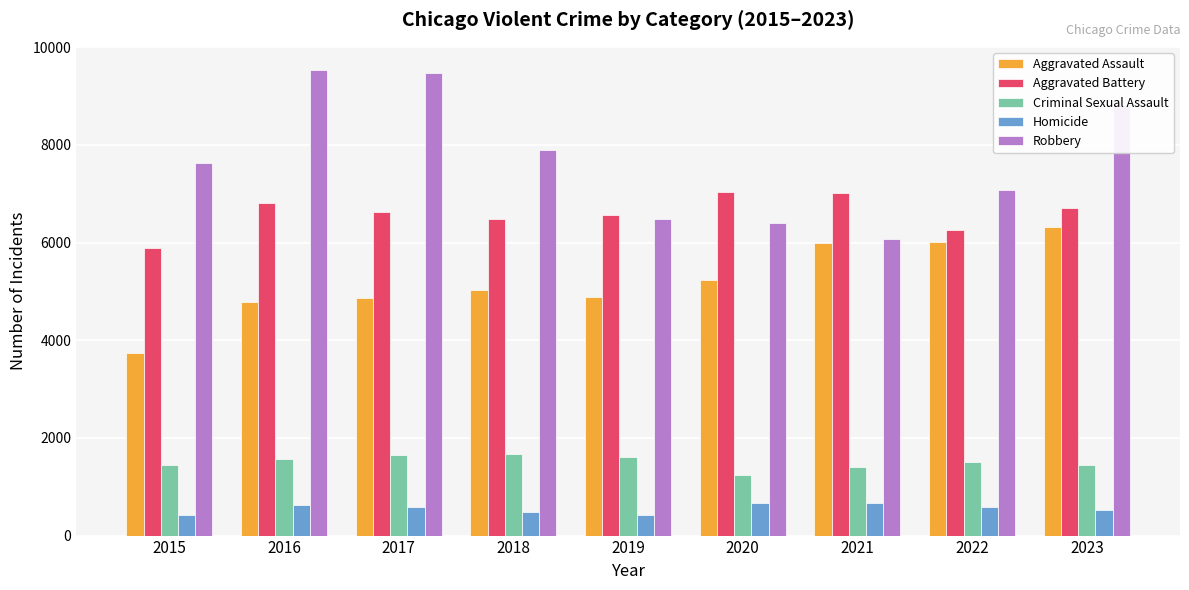

The Homicide series shows 1094 at 2020. True or false?

False